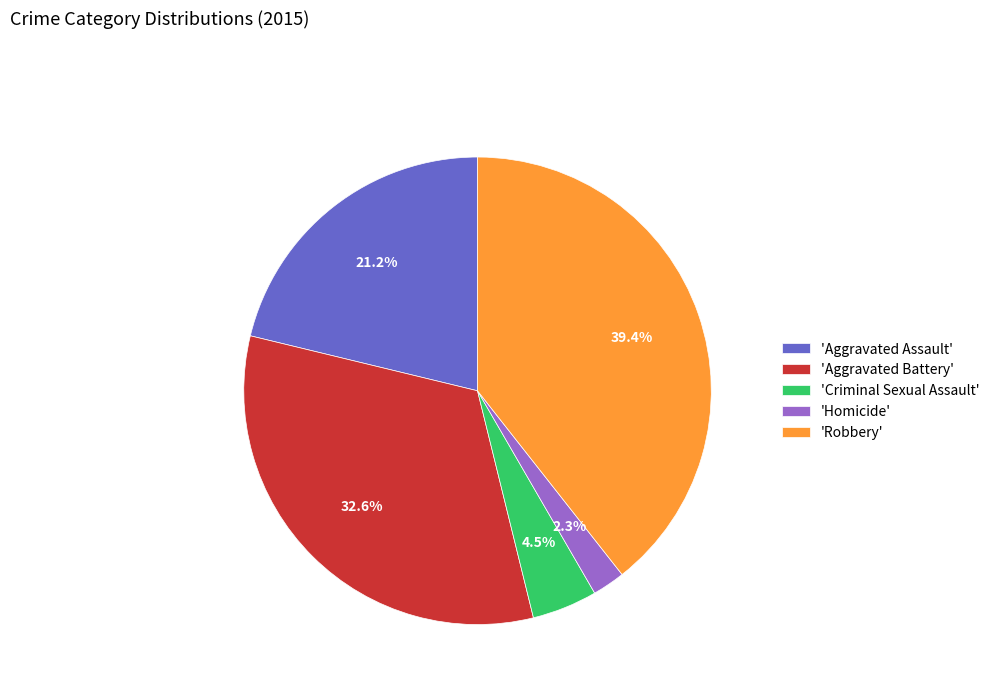

What percentage is NOT represented by 'Criminal Sexual Assault'?

95.5%